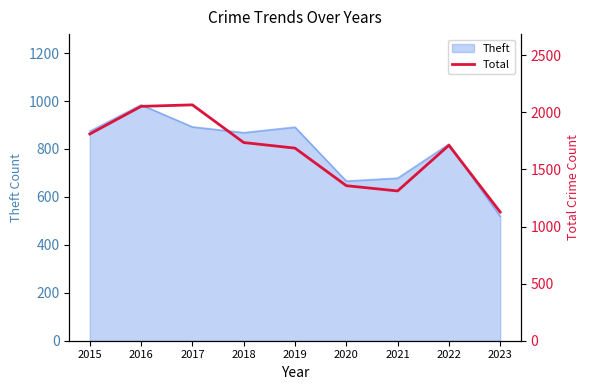

True or false: the data has more than 2 interior local peaks.

False